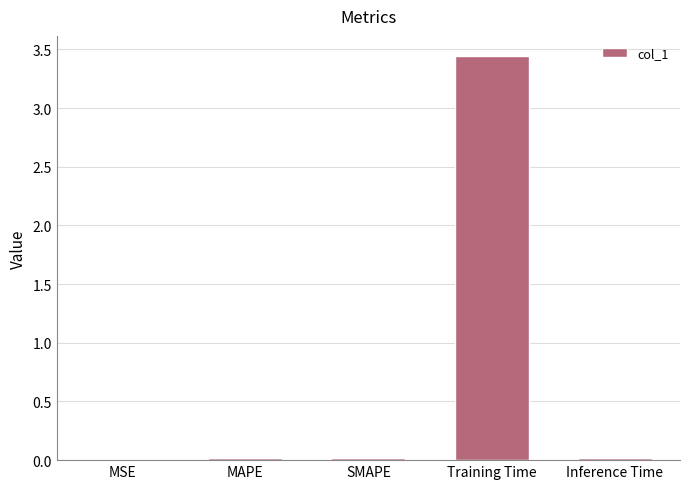

The value at MSE is 0.0. True or false?

True